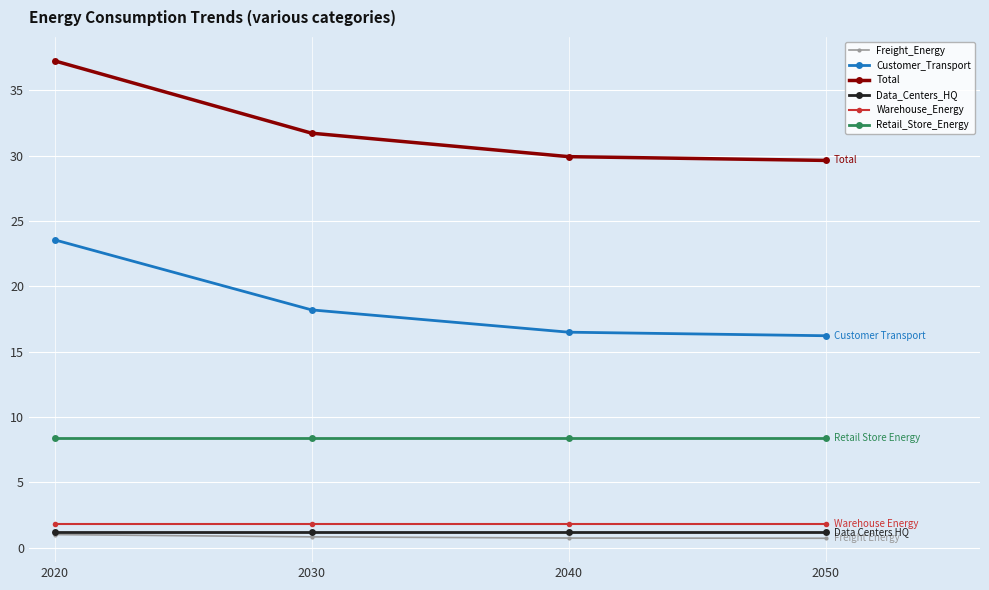

The Data_Centers_HQ series shows 1.2 at 2020. True or false?

True